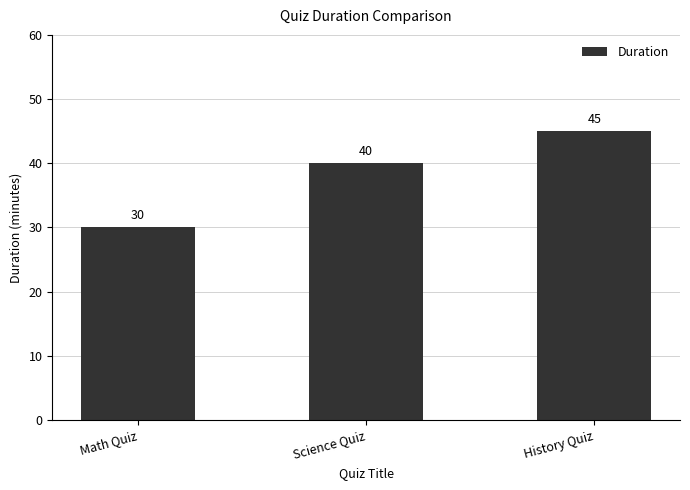

What is the change in value from Math Quiz to Science Quiz?

+10